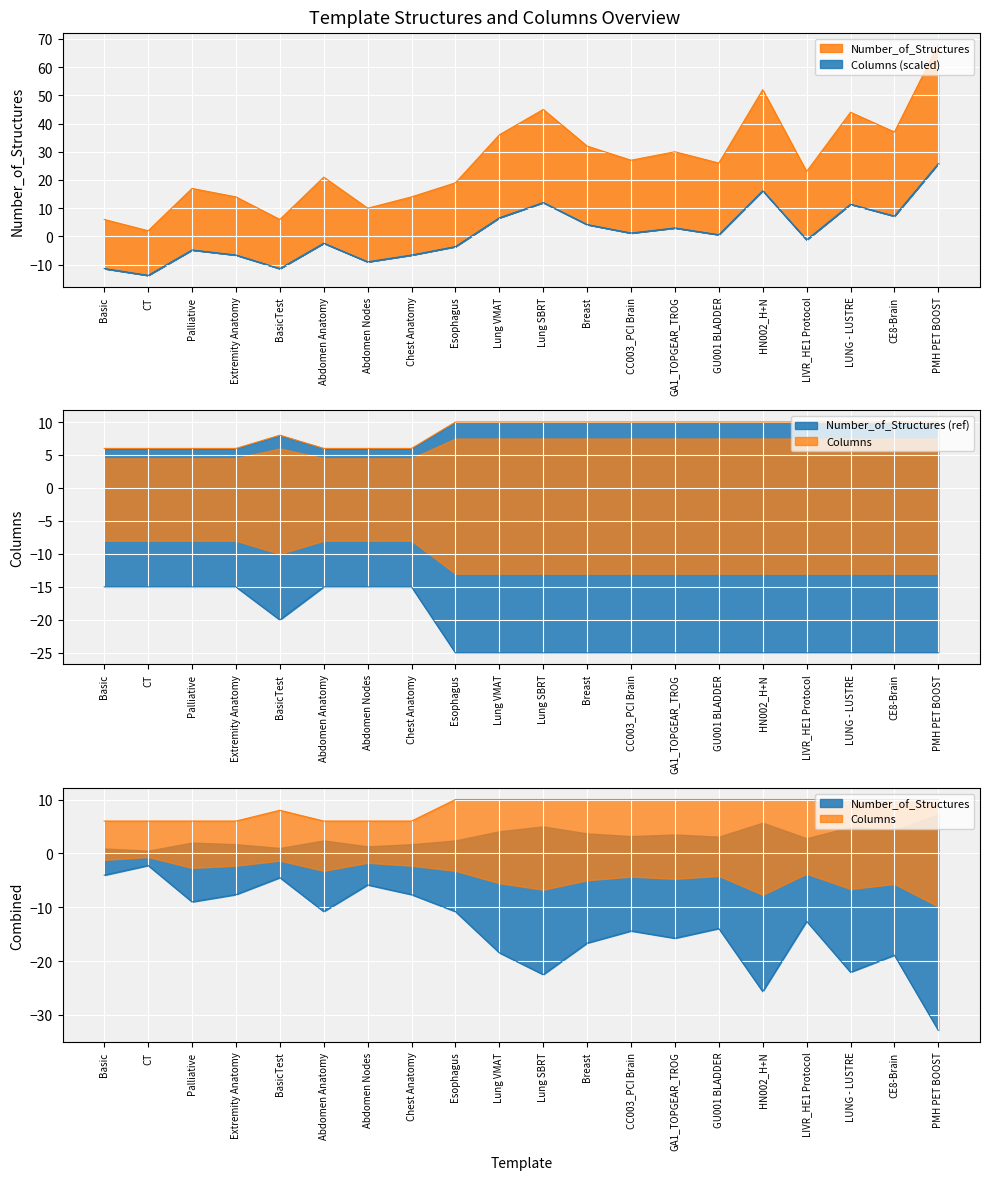

How many distinct data groups are displayed?

2